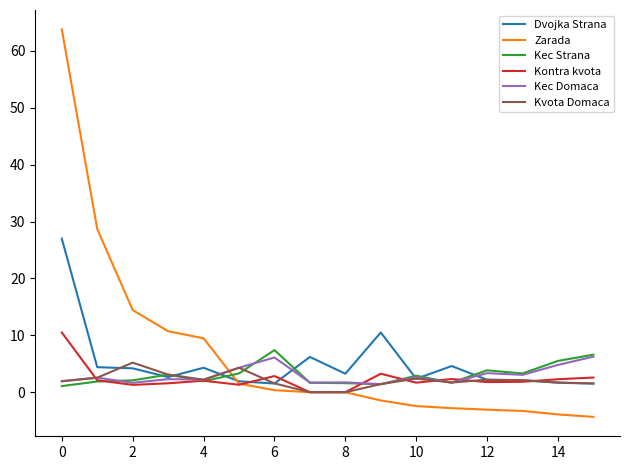

Which series ends up on top after the final intersection of Kec Strana and Zarada?

Kec Strana